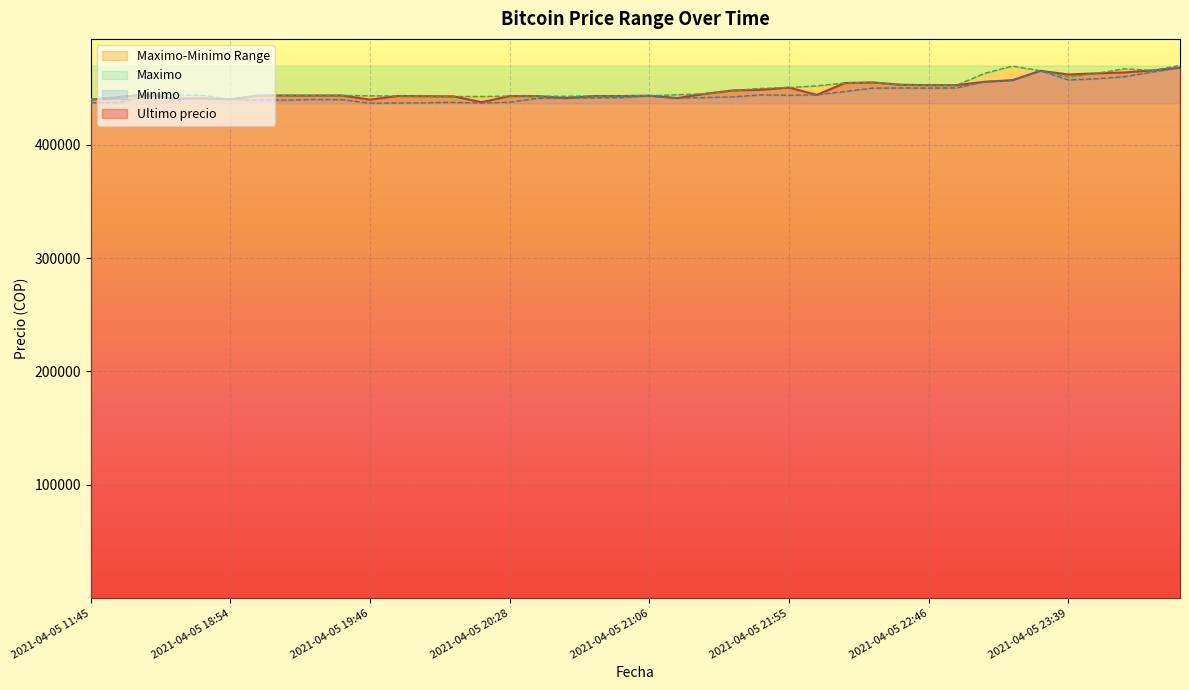

True or false: Maximo has more than 1 interior local peaks.

True